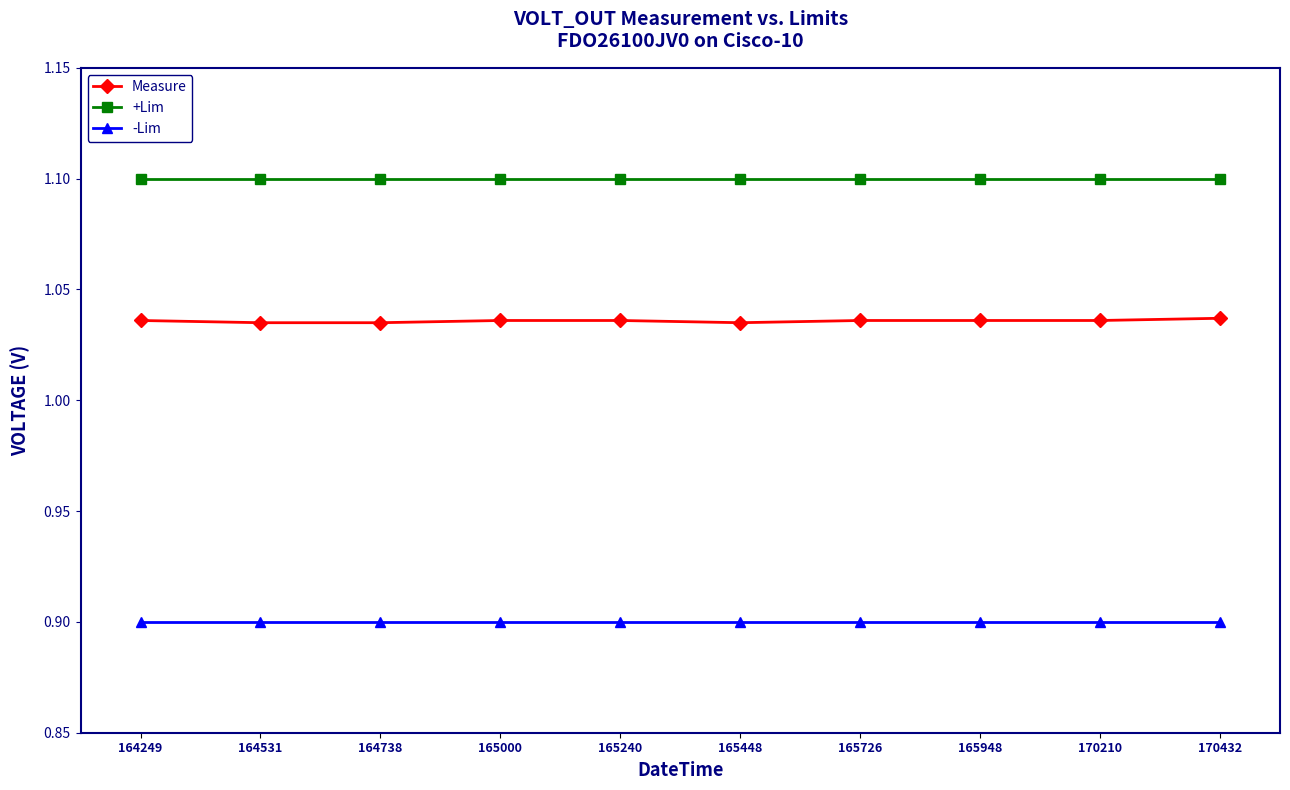

What is the minimum value for +Lim?

1.1